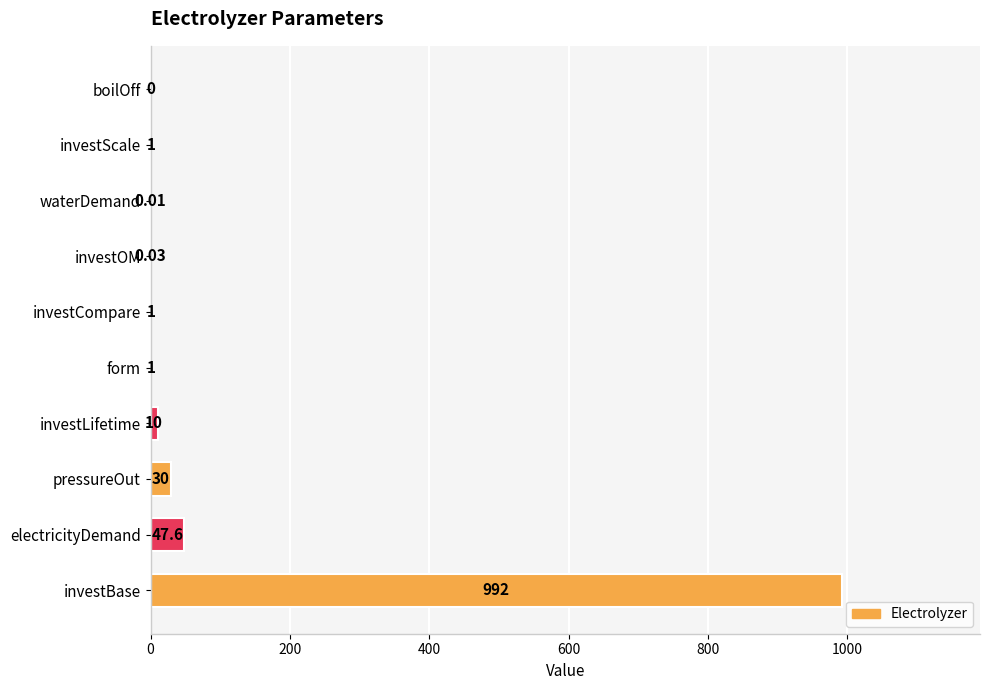

What is the change in value from pressureOut to form?

-29.0